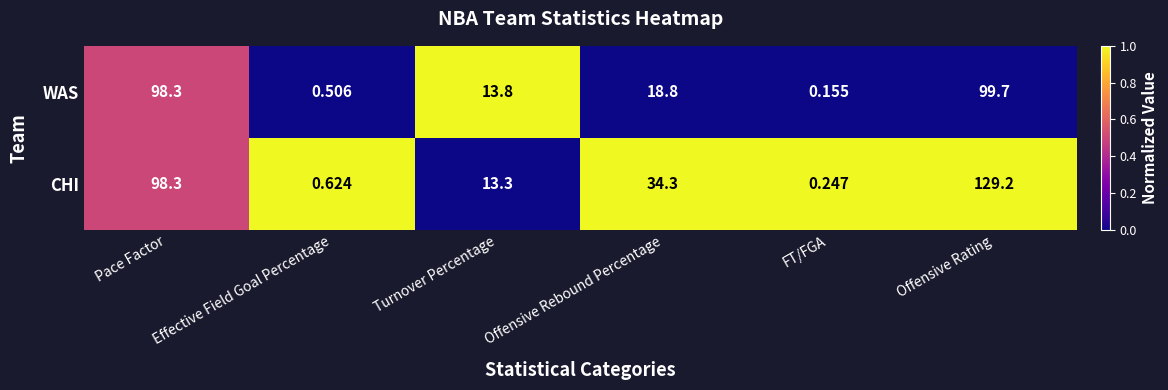

Which series changed the most between Offensive Rebound Percentage and Offensive Rating?

CHI